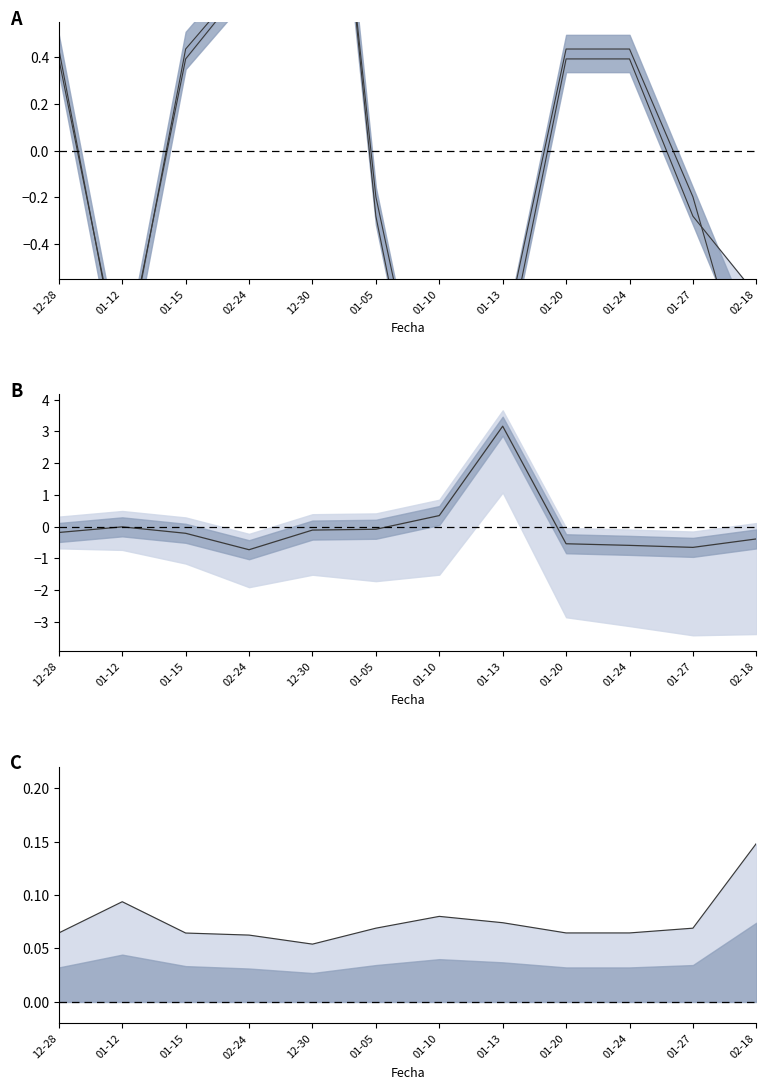

At which category is the sum across all series the highest?

12-30